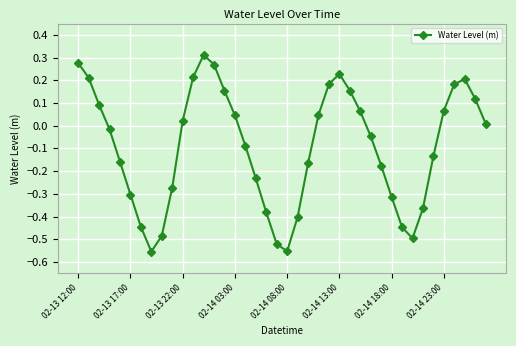

How many interior local peaks (higher than both neighbors) does the data have?

3